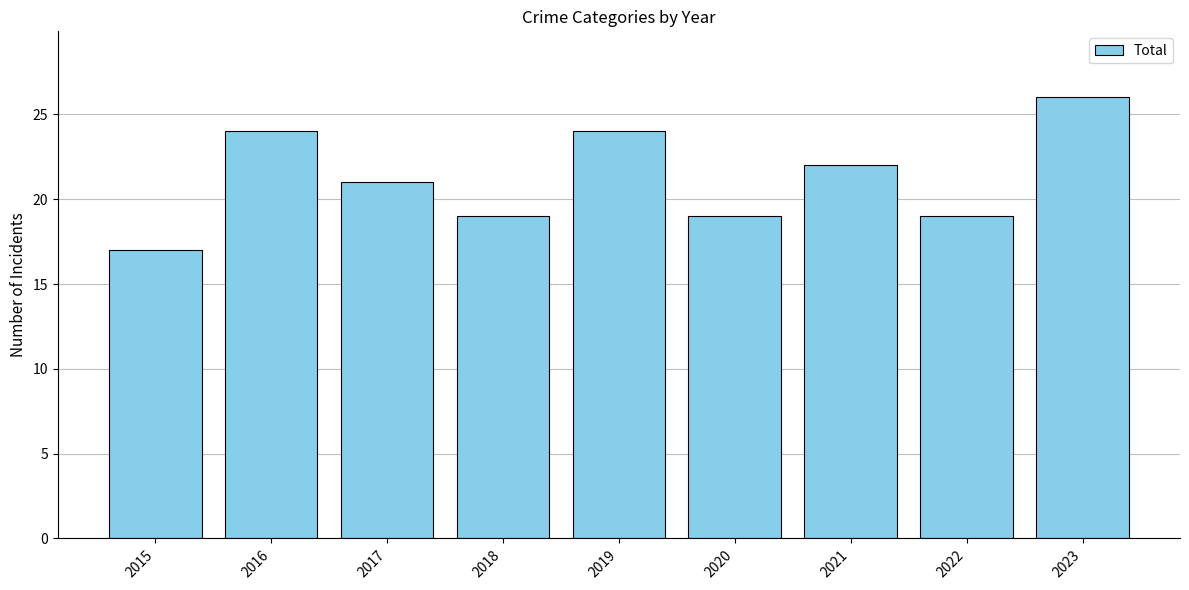

What is the sum of the values at 2018 and 2022?

38